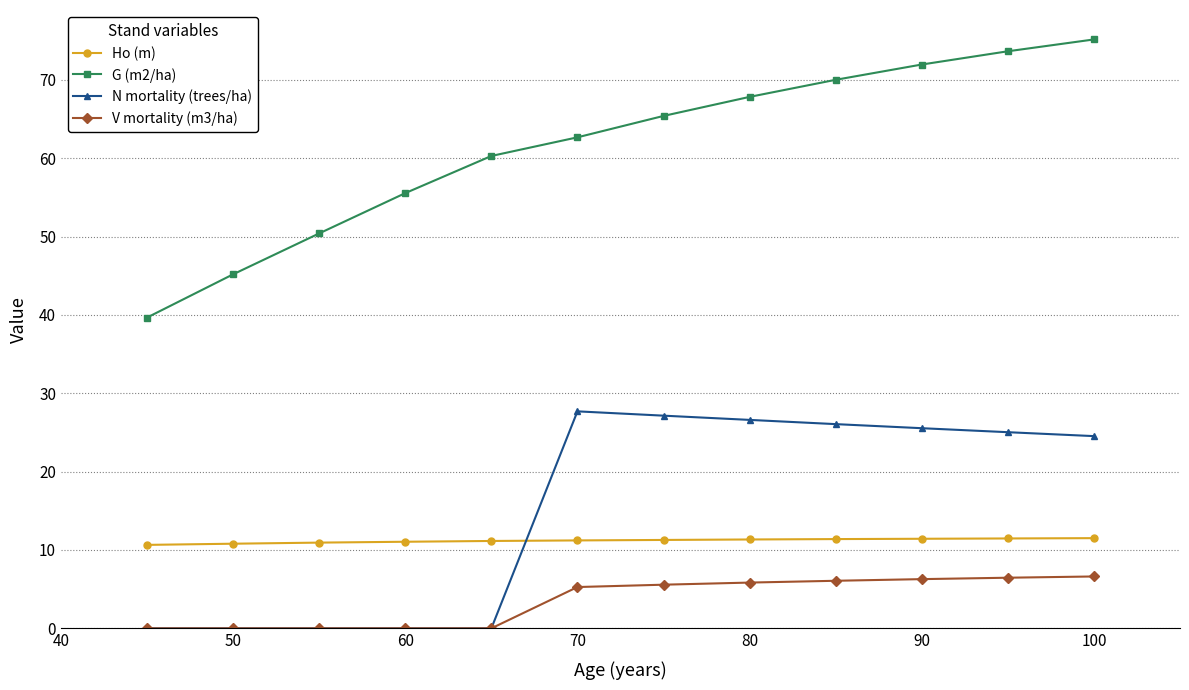

True or false: V mortality (m3/ha) and G (m2/ha) cross at least once.

False